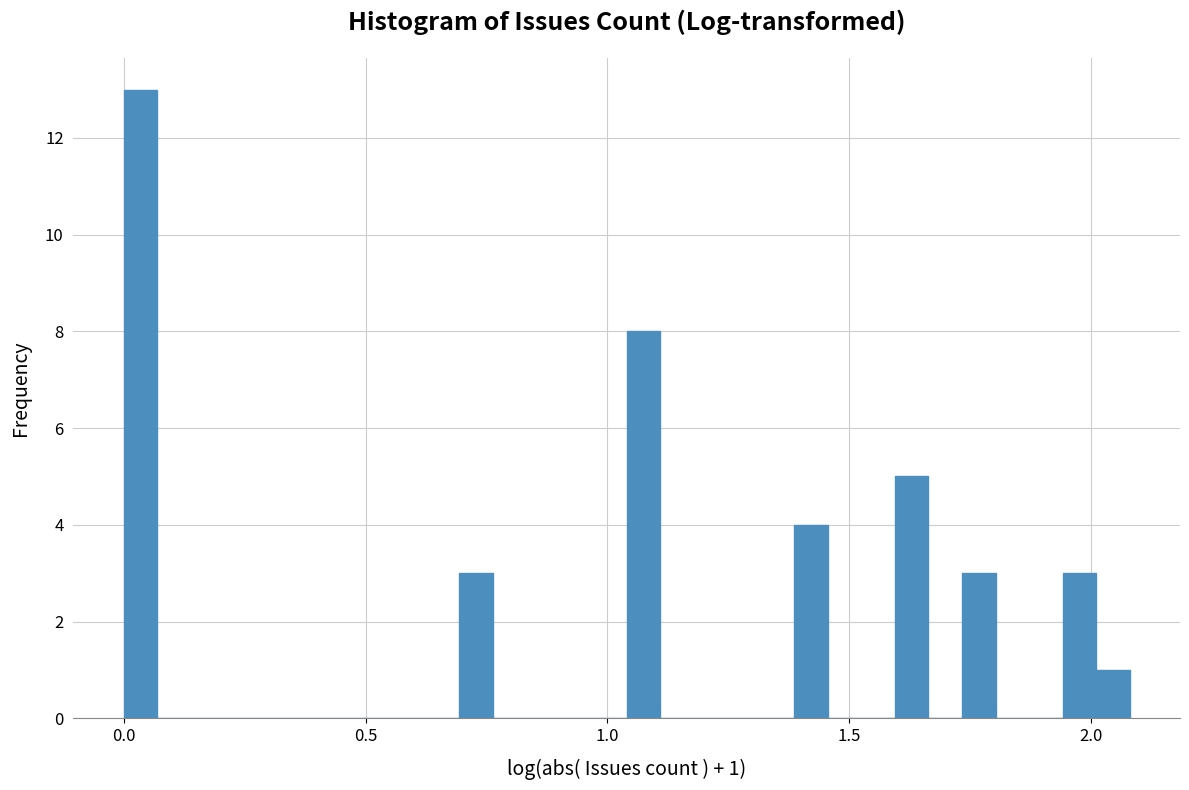

Read against the x-axis, roughly where is the centre of the tallest bar?

0.05